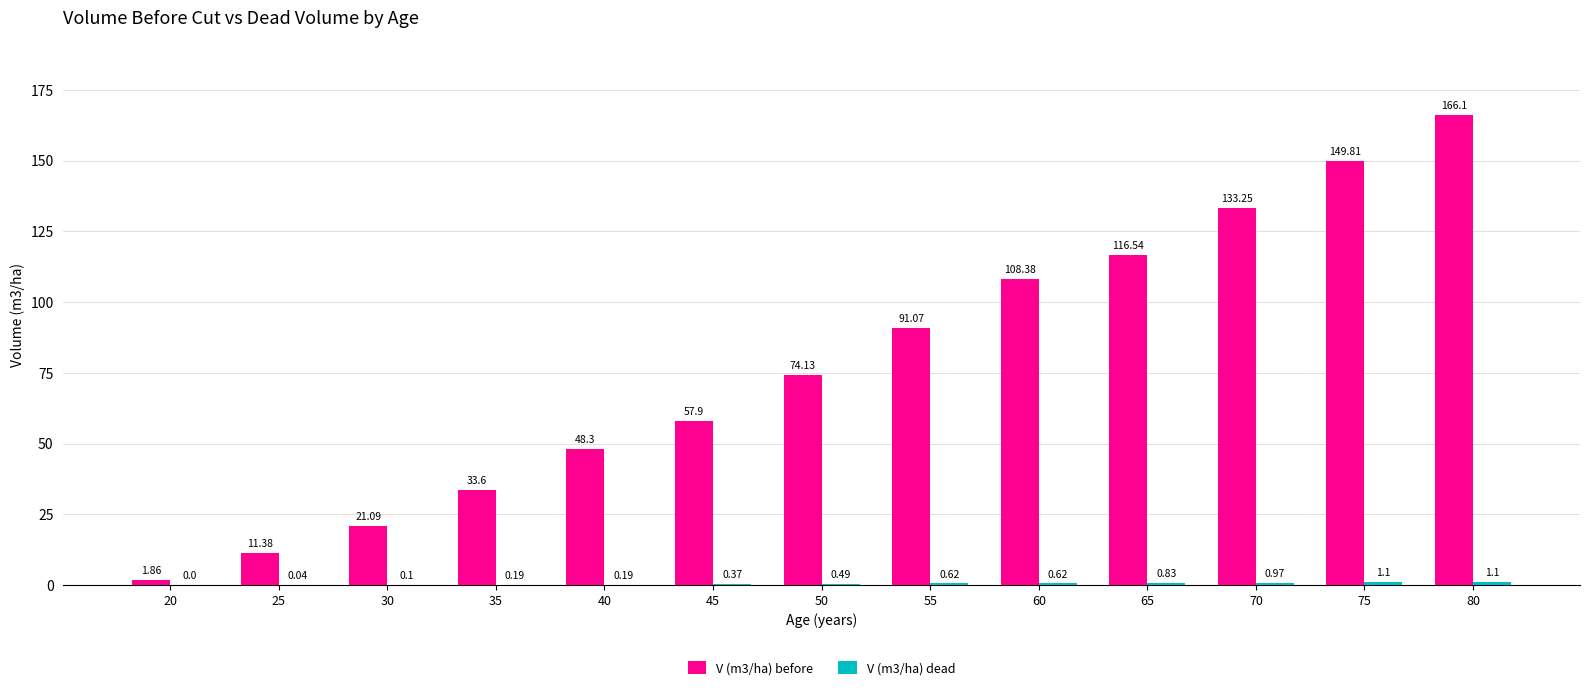

At which category is the sum across all series the highest?

80